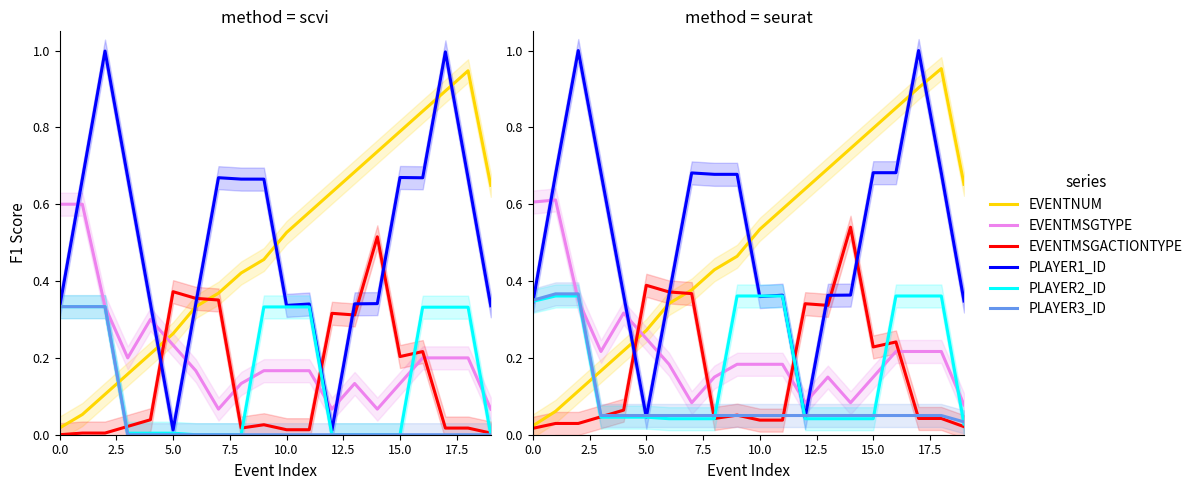

Which series has the largest total across all categories?

PLAYER1_ID